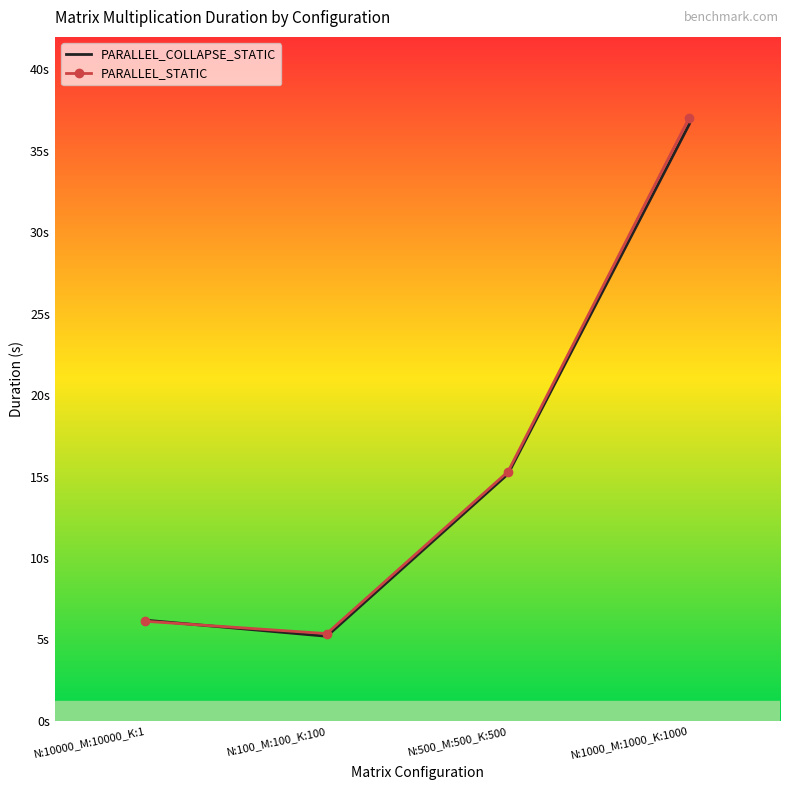

Between N:500_M:500_K:500 and N:1000_M:1000_K:1000, which is larger?

N:1000_M:1000_K:1000